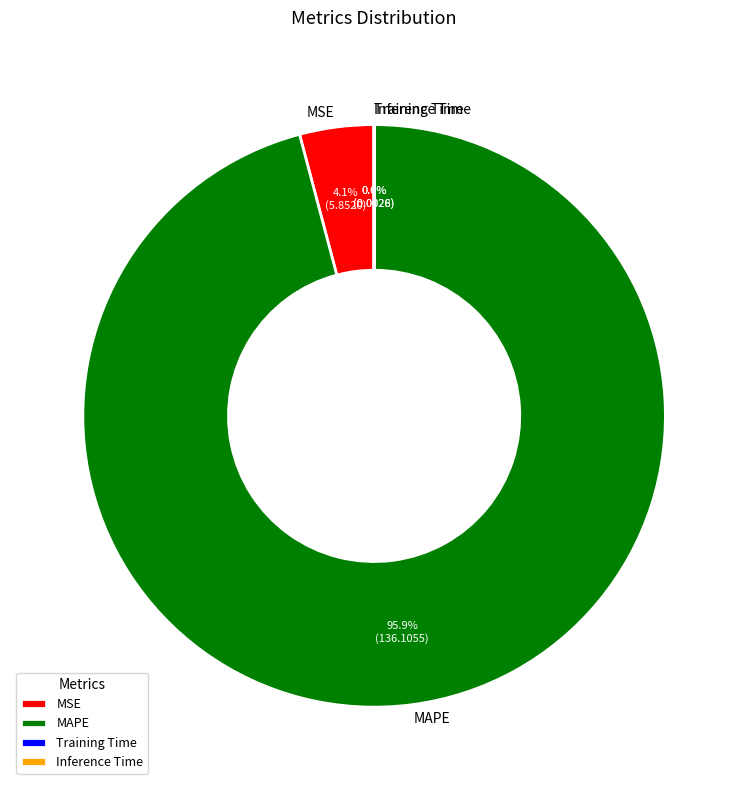

Which slice represents more than half of the pie?

MAPE